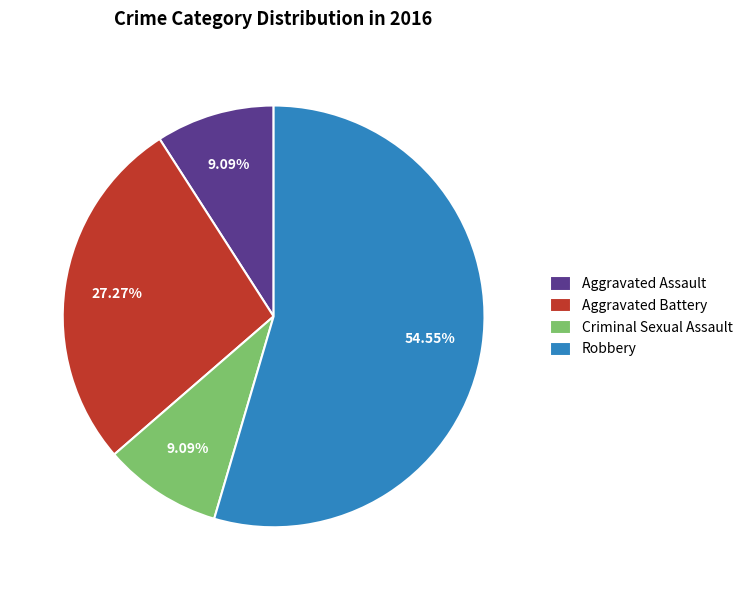

To the nearest percent, what is the difference between the Aggravated Assault and Aggravated Battery slice percentages?

18%